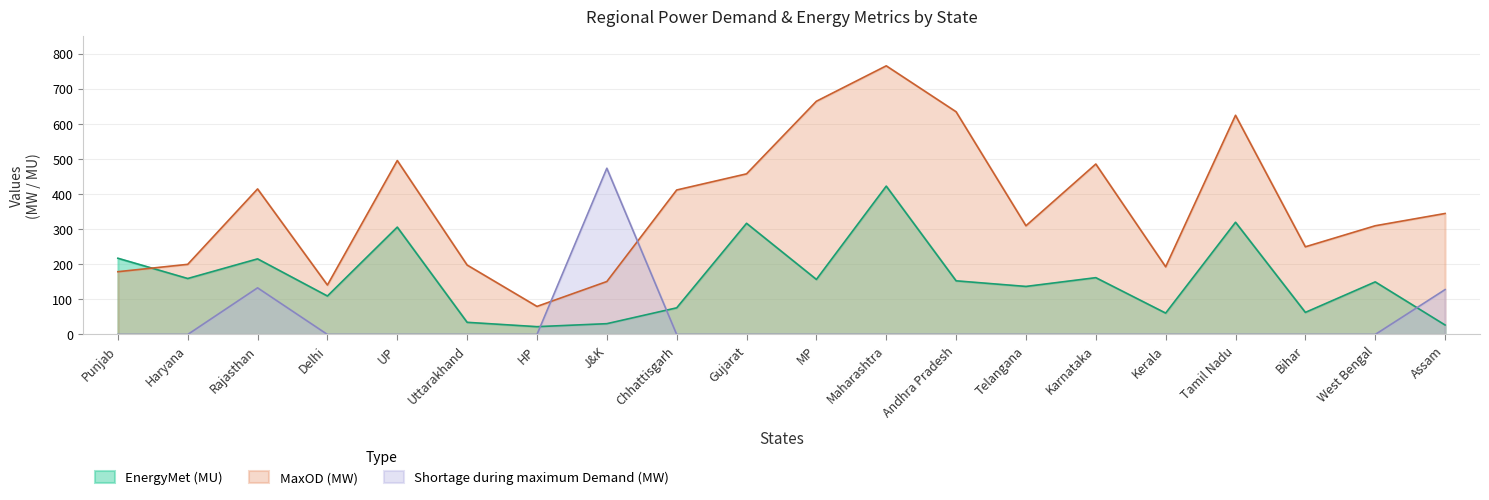

What is the difference between the highest and lowest values at J&K?

443.2